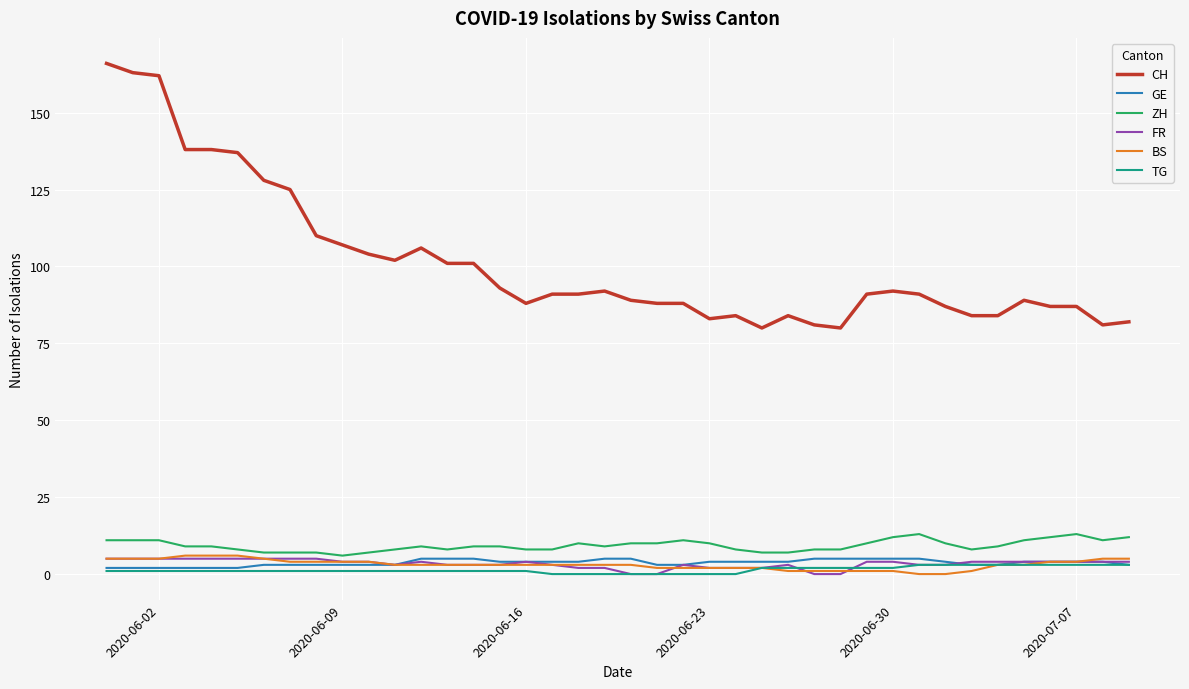

True or false: CH and TG cross at least once.

False